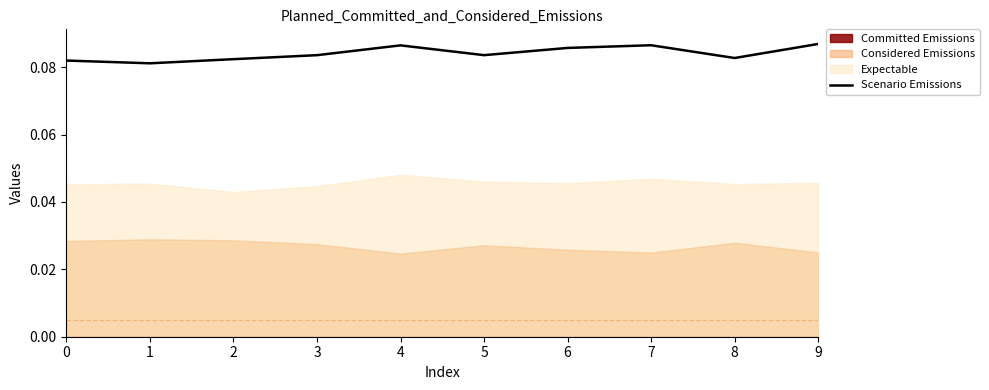

At which category does the chart reach its minimum across all series?

1